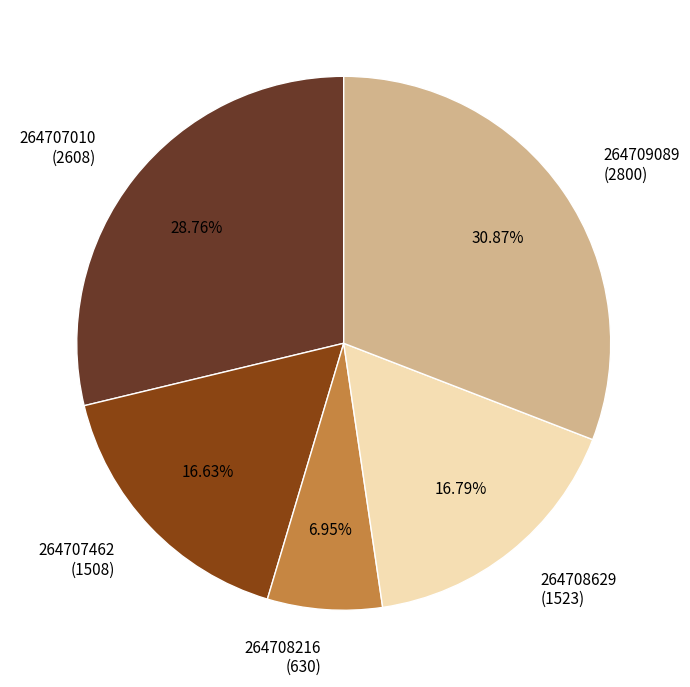

Does 264707462 represent more than half of the total?

No